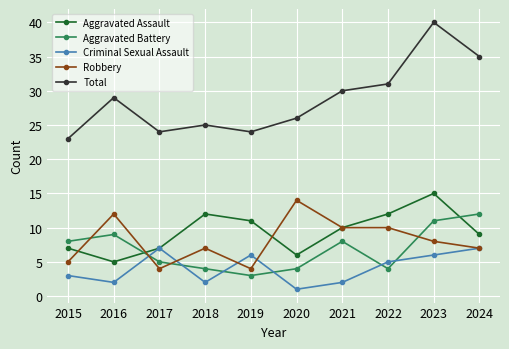

How many lines are shown in the chart?

5